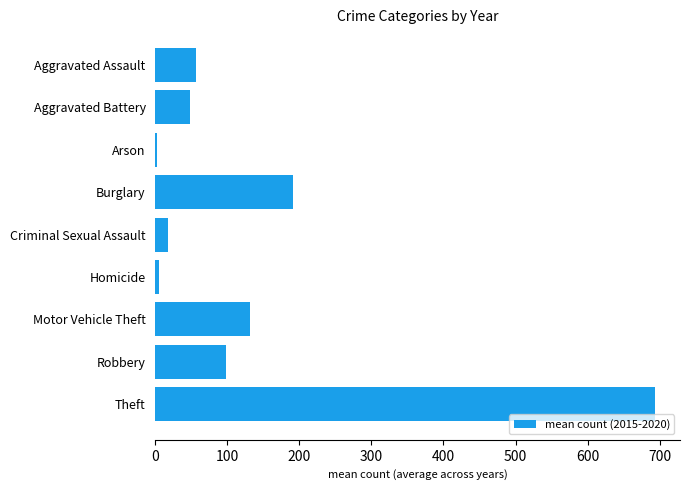

Count the number of values greater than 56.

5